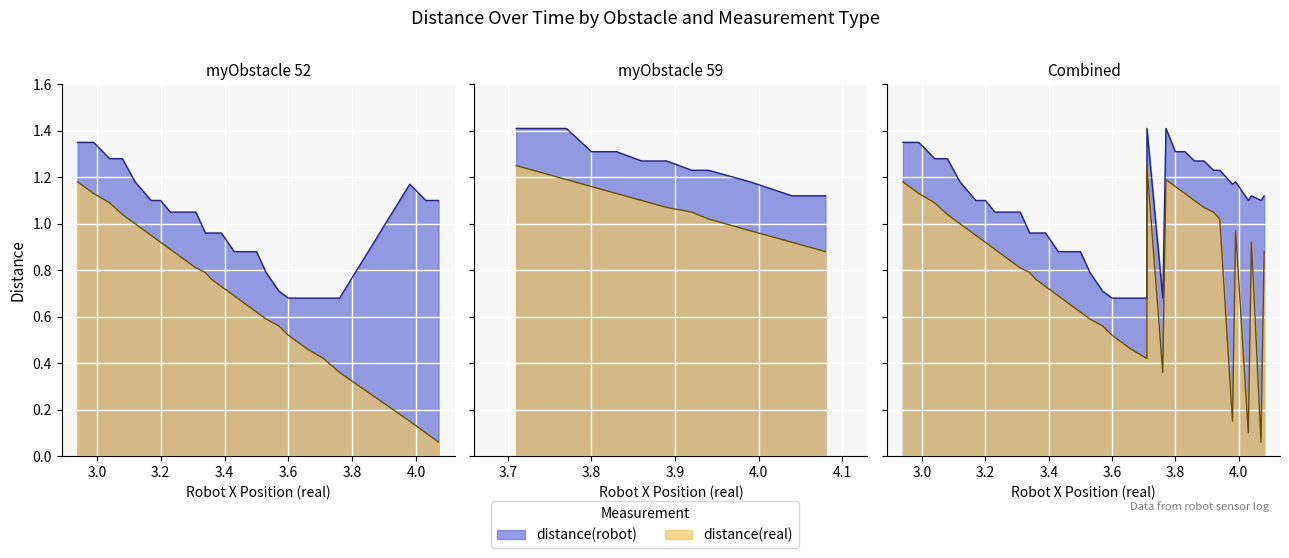

True or false: distance(real) has a value of 0.7 at 21.

False